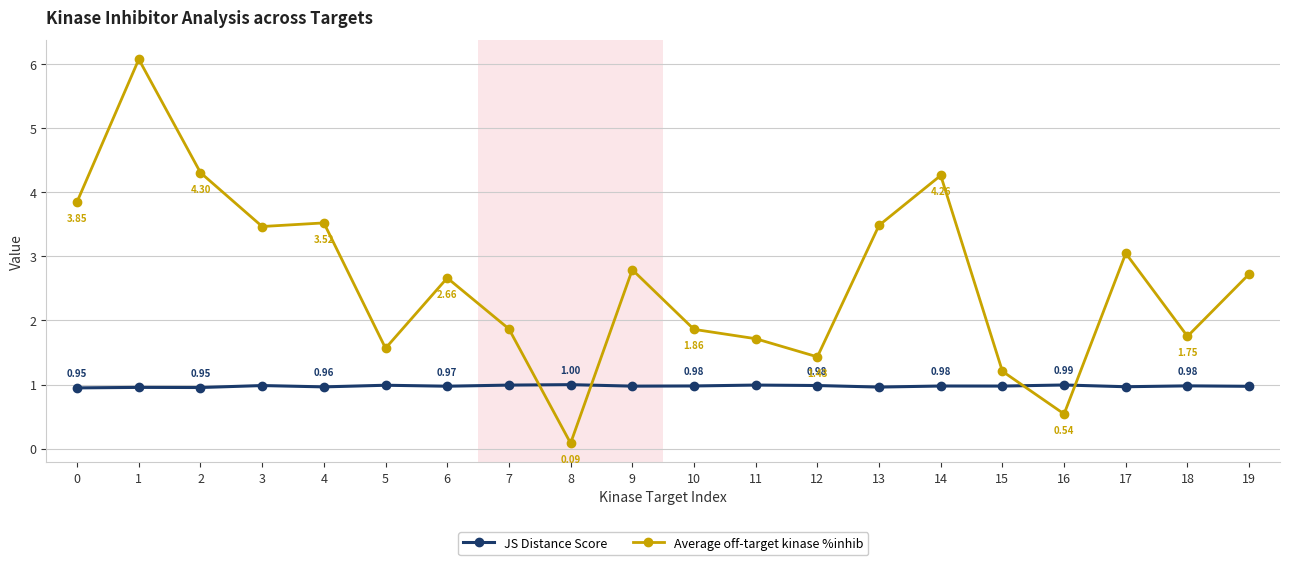

At which category does JS Distance Score reach its first local valley?

2